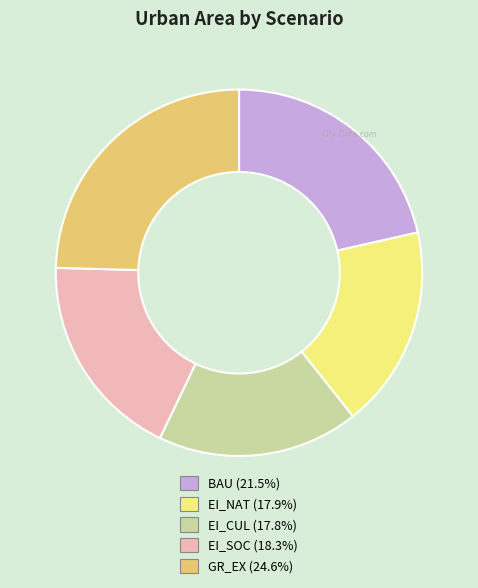

Combined, do BAU (21.5%) and GR_EX (24.6%) account for over 50%?

No